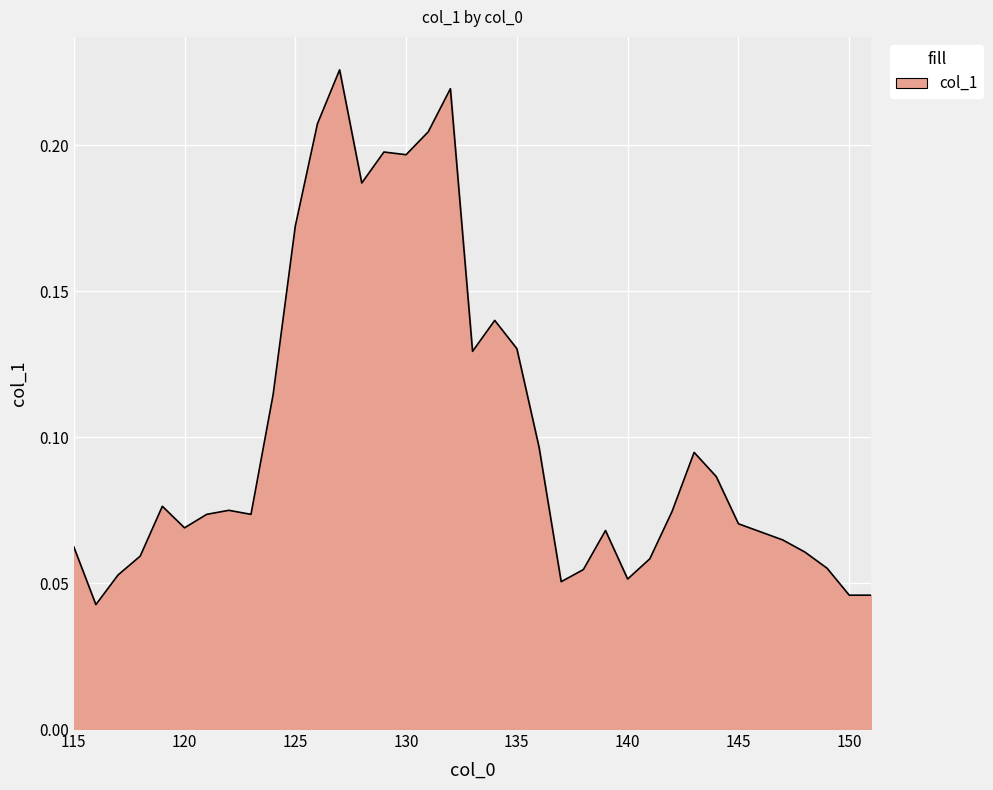

How many interior local peaks (higher than both neighbors) does the data have?

8